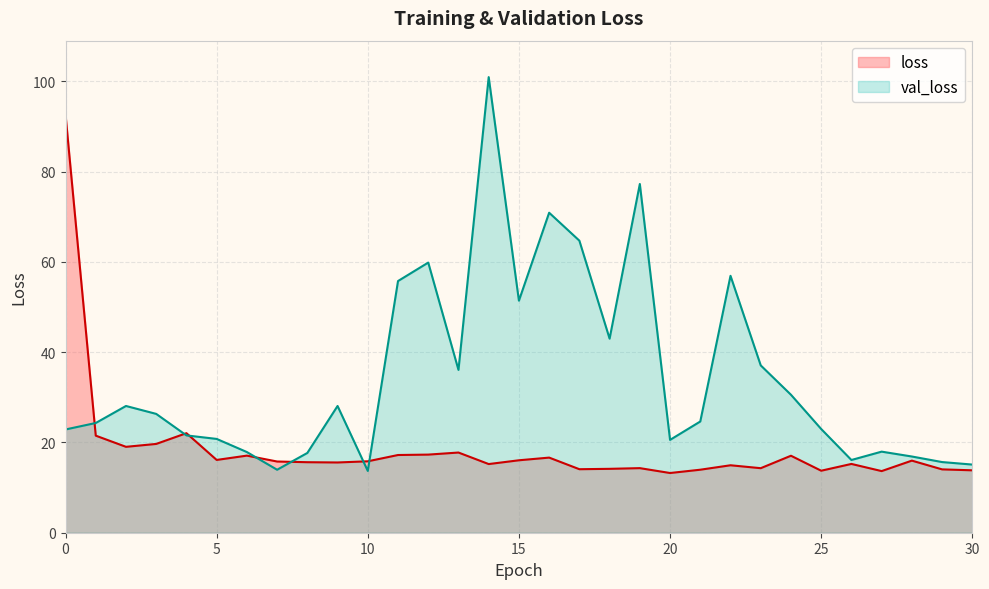

Reading left to right, what are all the values shown in this chart?

loss: 92.6	21.5	19.0	19.7	22.1	16.1	17.1	15.8	15.6	15.6	15.8	17.2	17.3	17.8	15.2	16.0	16.6	14.1	14.2	14.3	13.2	14.0	14.9	14.3	17.1	13.7	15.2	13.7	16.0	14.0	13.8
val_loss: 22.9	24.3	28.1	26.3	21.6	20.8	17.9	14.0	17.7	28.1	13.7	55.8	59.8	36.1	100.9	51.4	70.9	64.7	43.0	77.3	20.6	24.6	56.9	37.1	30.6	23.0	16.1	18.0	16.9	15.7	15.1